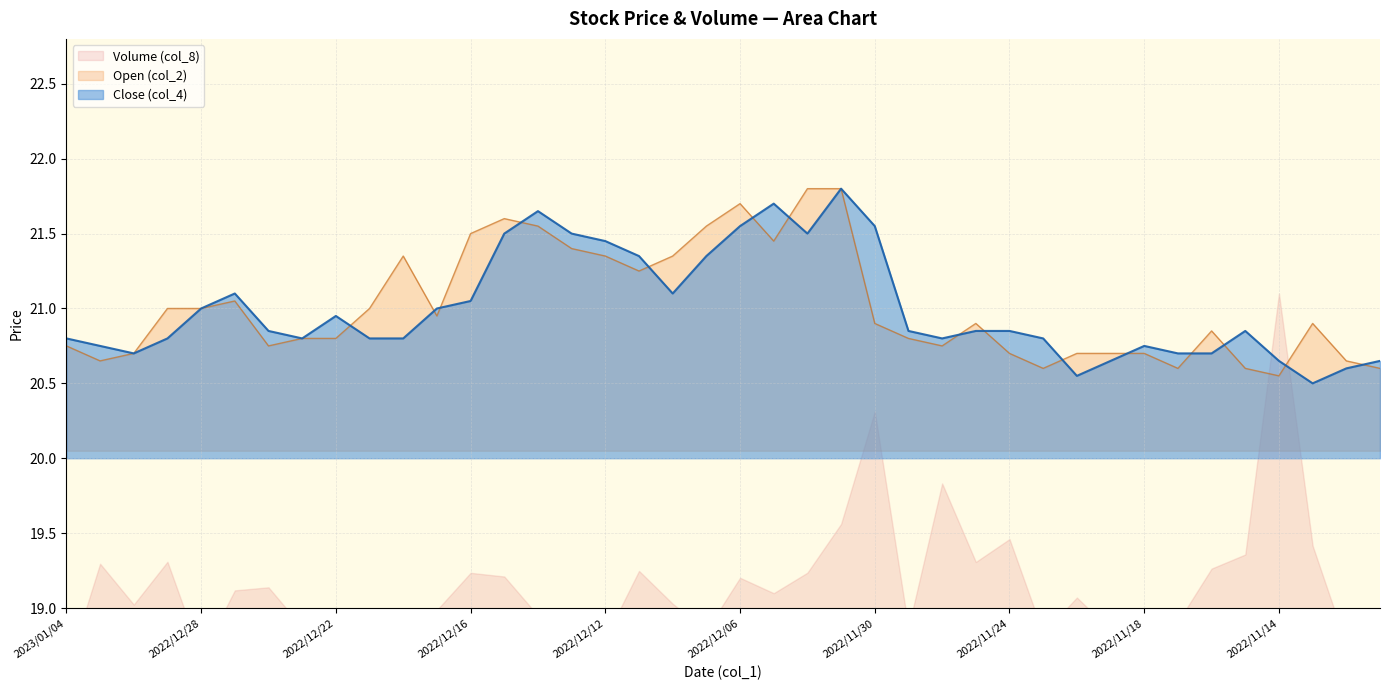

True or false: Open (col_2) and Close (col_4) intersect in this chart.

True